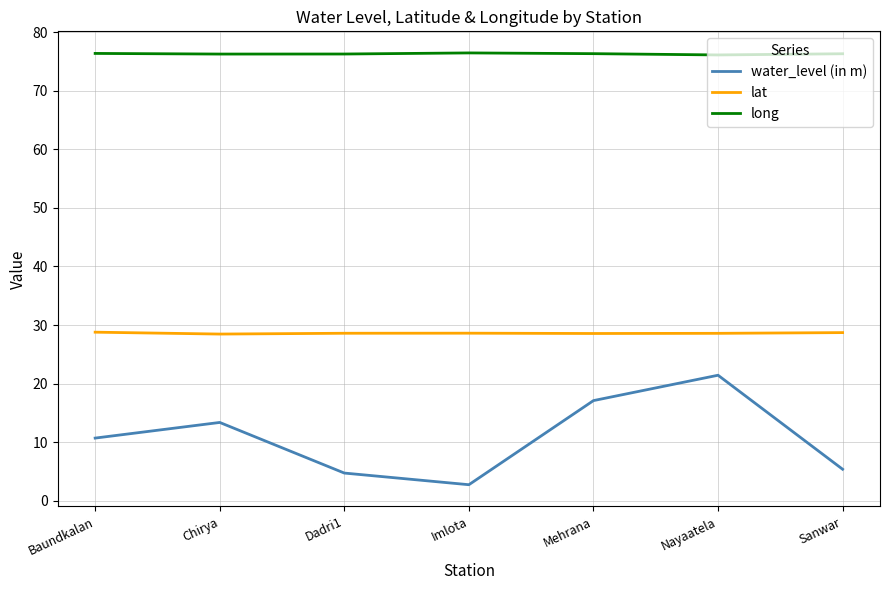

Is the value of water_level (in m) at Mehrana greater than the value of lat at Chirya?

No